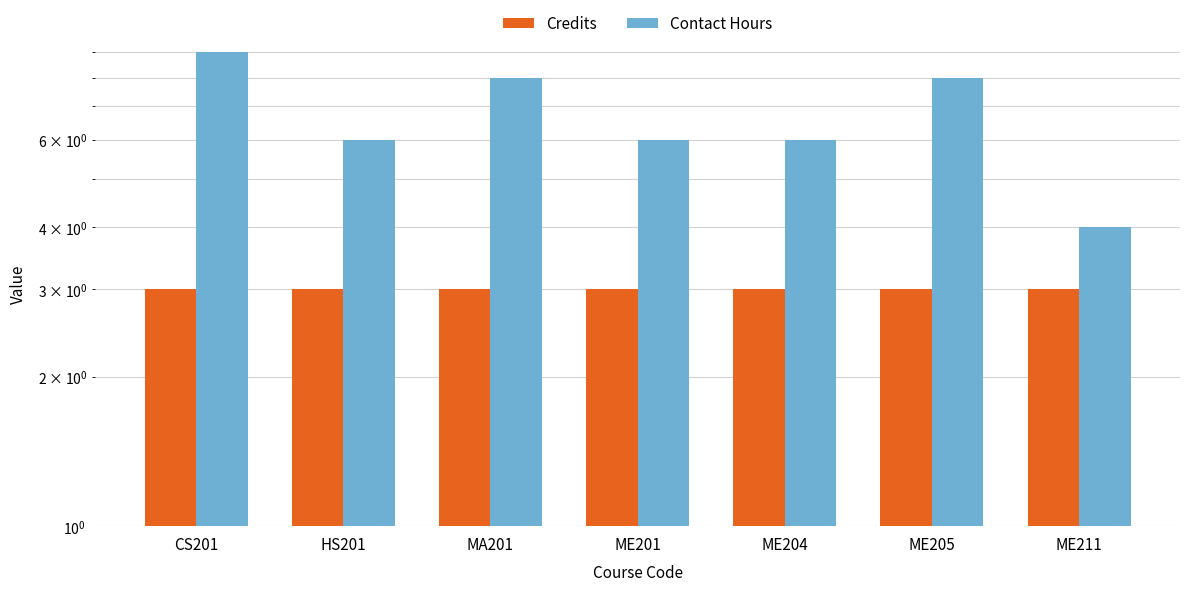

True or false: Credits has a value of 5 at CS201.

False